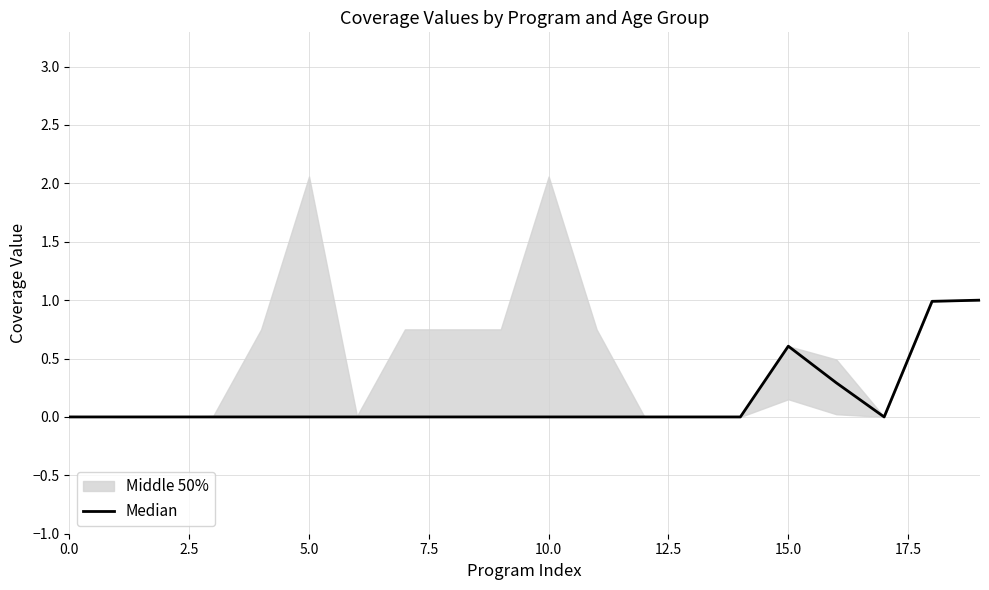

What is the greatest value displayed?

1.0